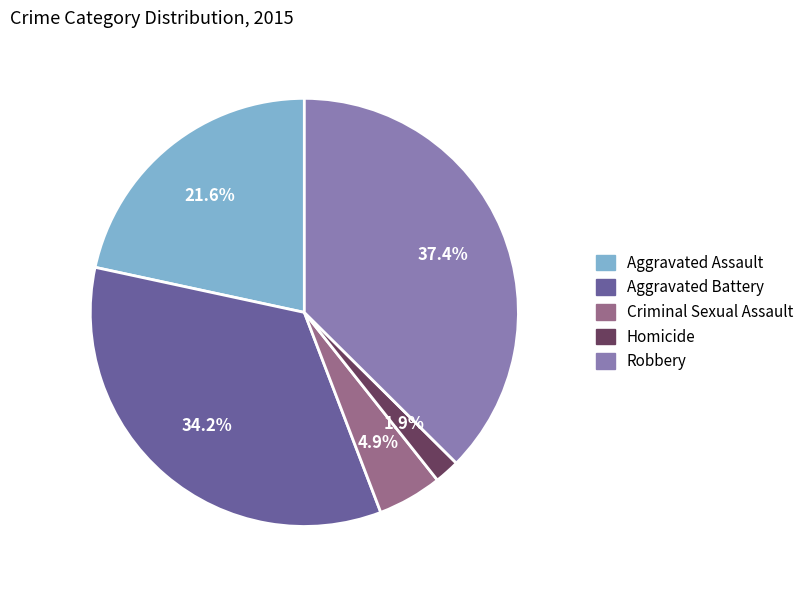

Does Robbery account for over 50% of the chart?

No